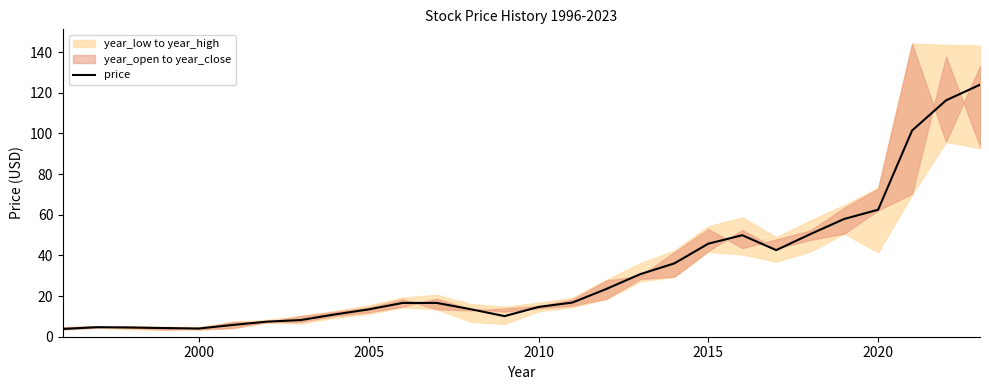

What is the highest value of the price series?

124.0